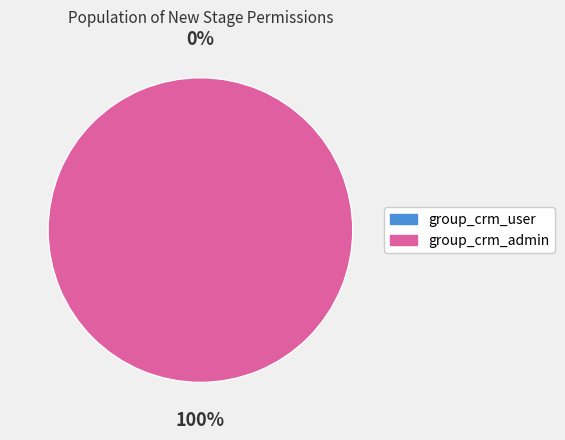

Does any single category account for the majority?

Yes